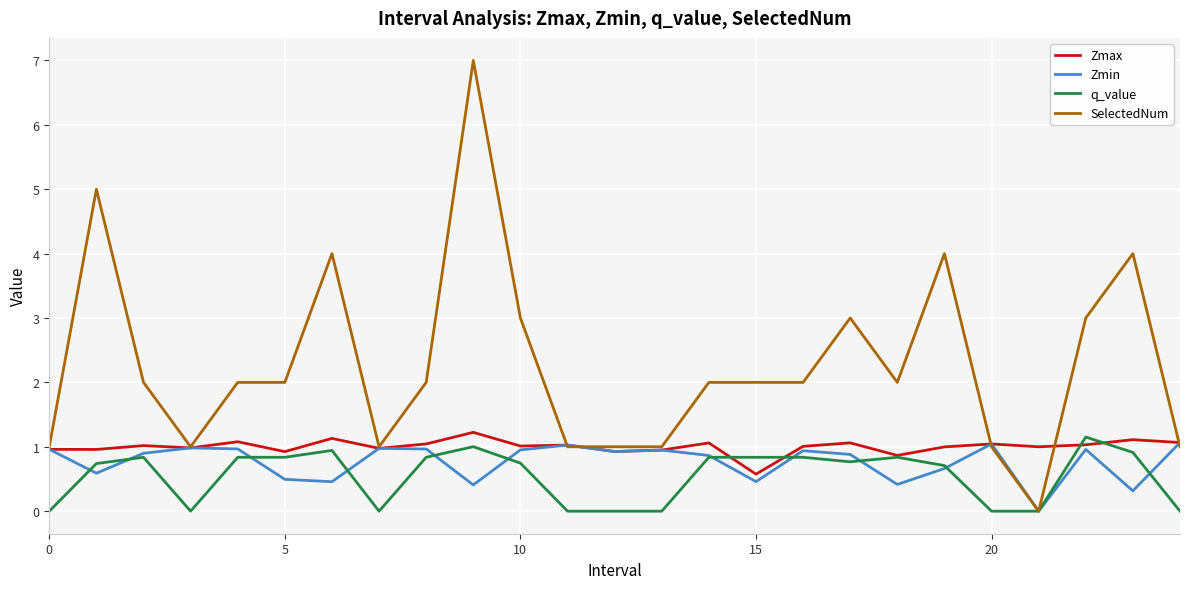

What is the lowest value of the Zmax series?

0.6